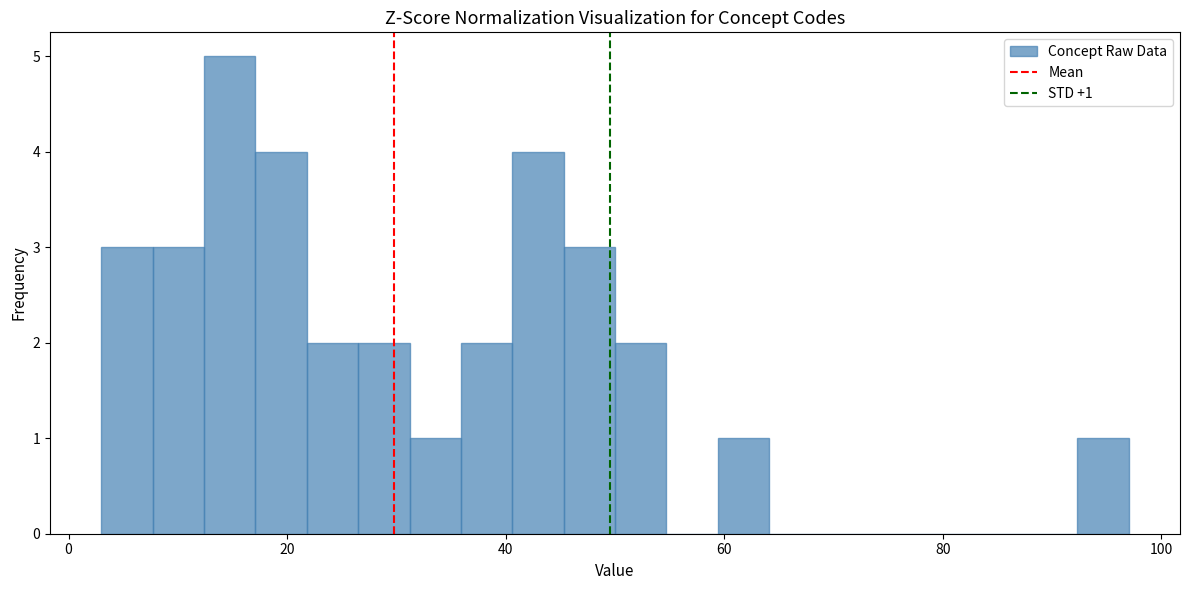

Read against the x-axis, roughly where is the centre of the tallest bar?

14